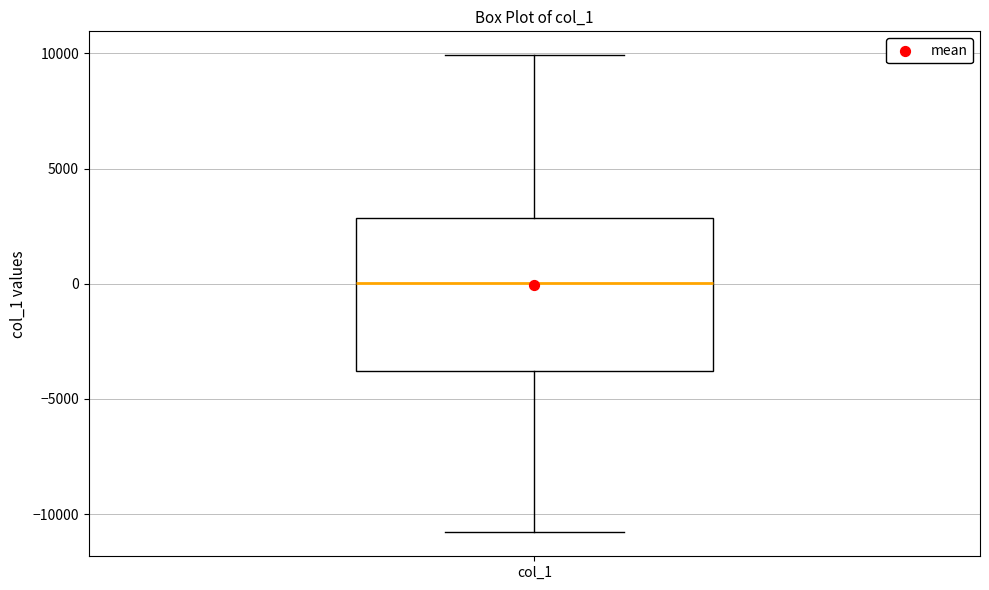

Where is the lower edge of the box for col_1 on the y-axis? The values are not printed on the chart, so give them approximately, as read against the axis.

-4000